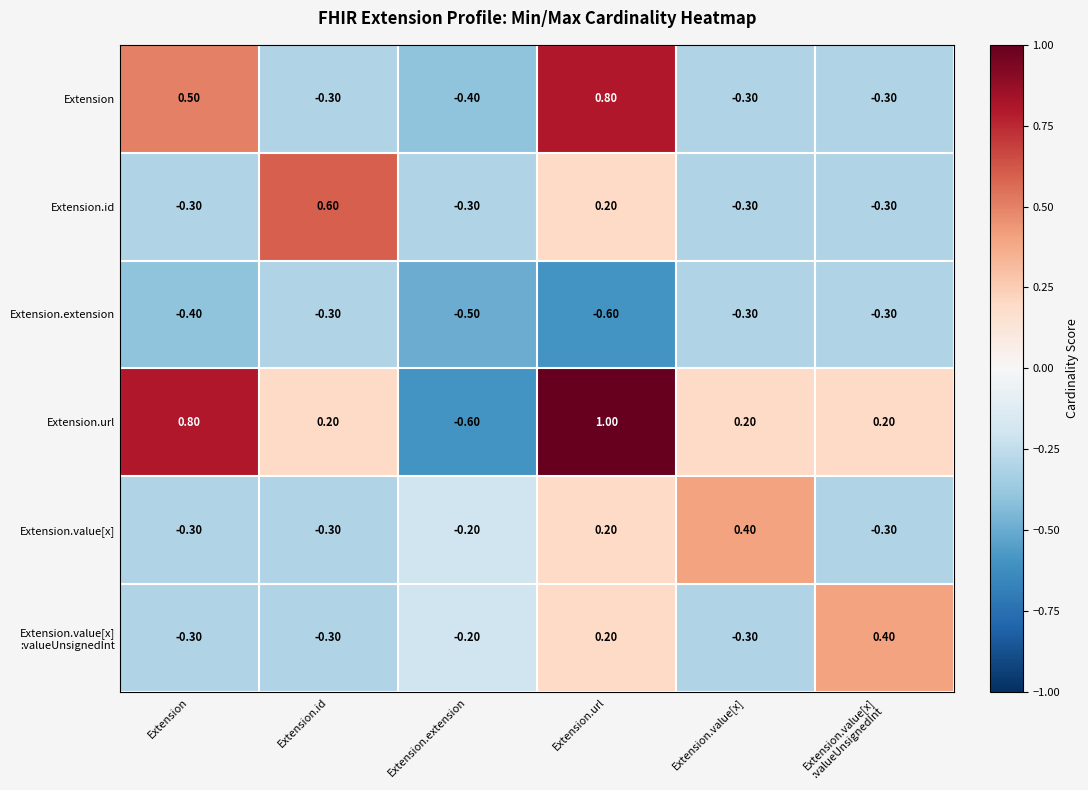

At which category is the sum across all series the highest?

Extension.url